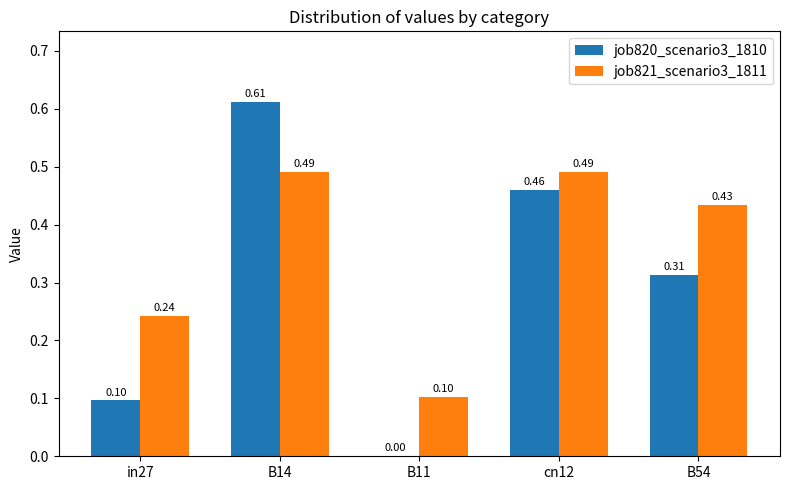

What are all the series names shown in the legend?

job820_scenario3_1810, job821_scenario3_1811